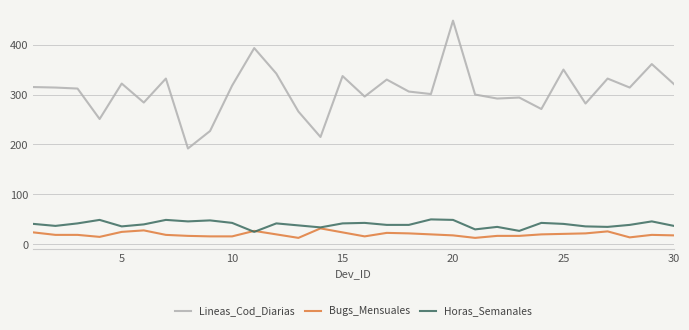

How many lines are shown in the chart?

3